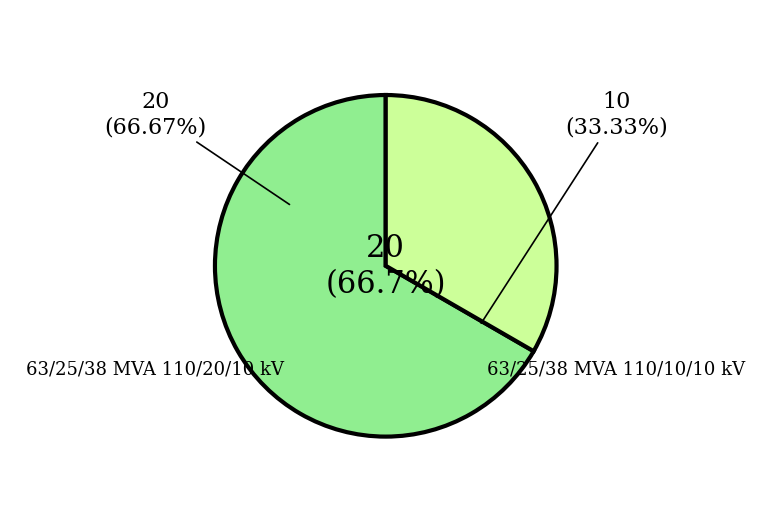

Is it true that 63/25/38 MVA 110/10/10 kV is 40% of the pie?

False